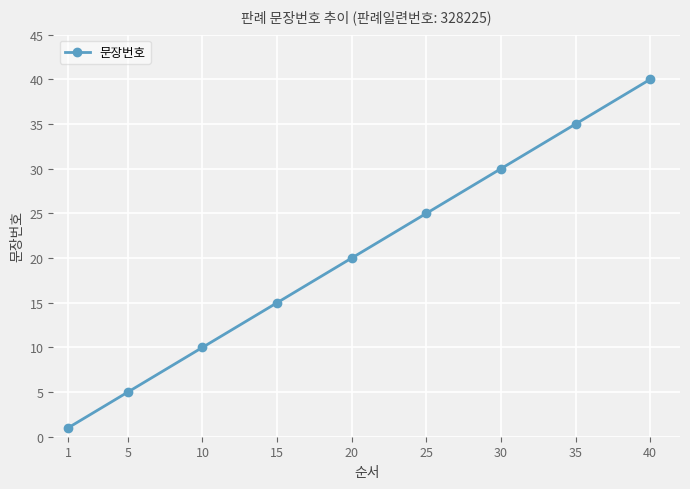

Does the chart have visible grid lines?

Yes